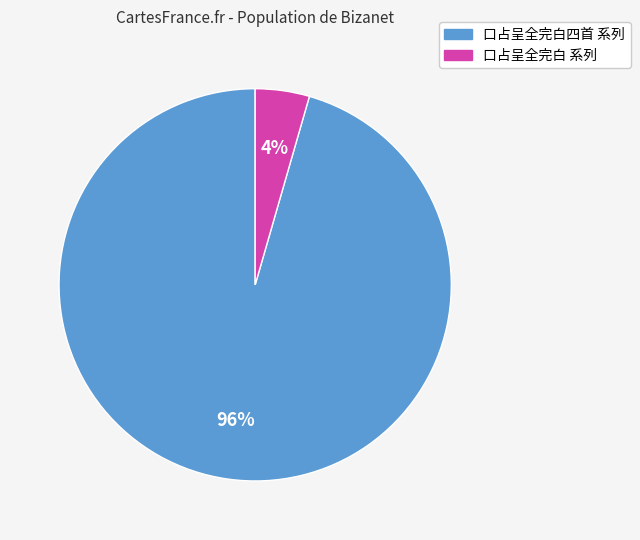

To the nearest percent, what is the average slice percentage?

50%